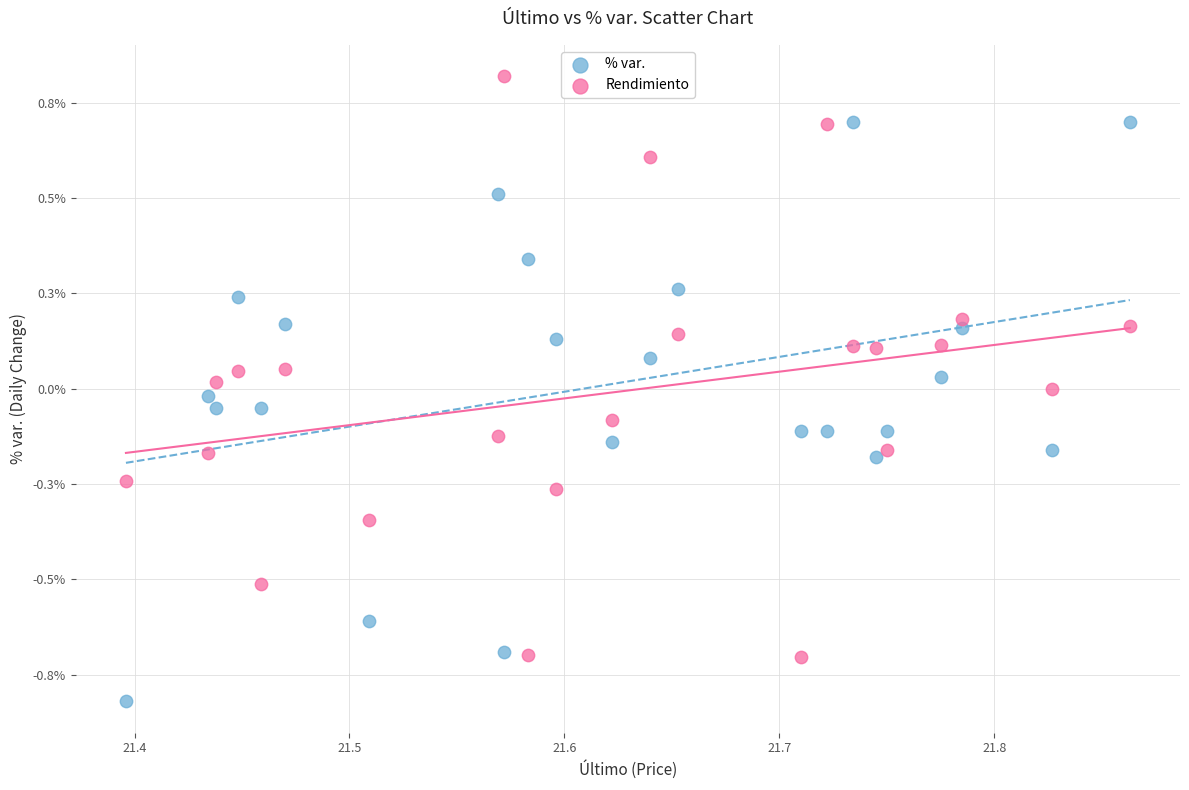

Which series contains the lowest Y value?

% var.